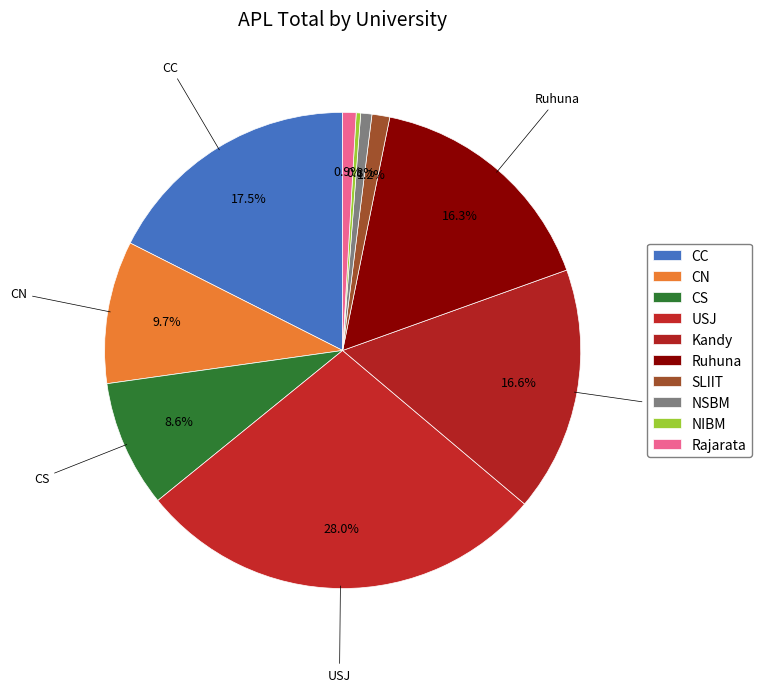

What is the total percentage of CN and NIBM?

10.0%